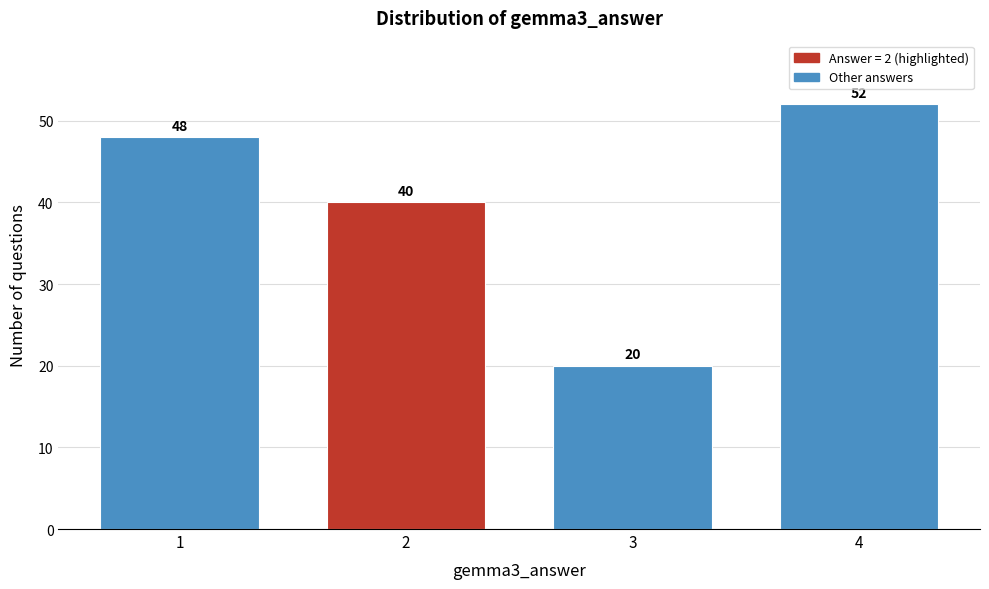

How tall is the bar that spans 0.5 to 1.5 on the x-axis?

48